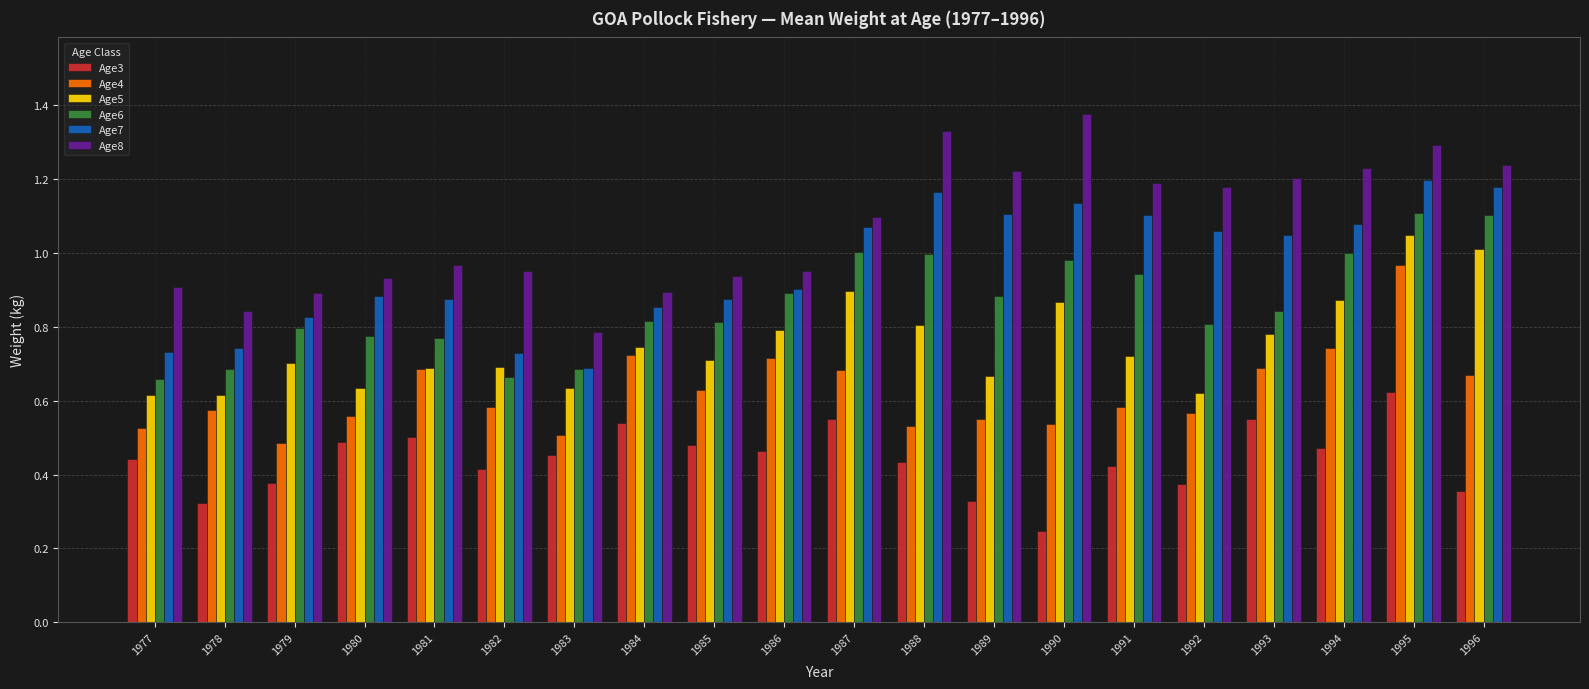

At which label does Age5 reach its peak?

1995